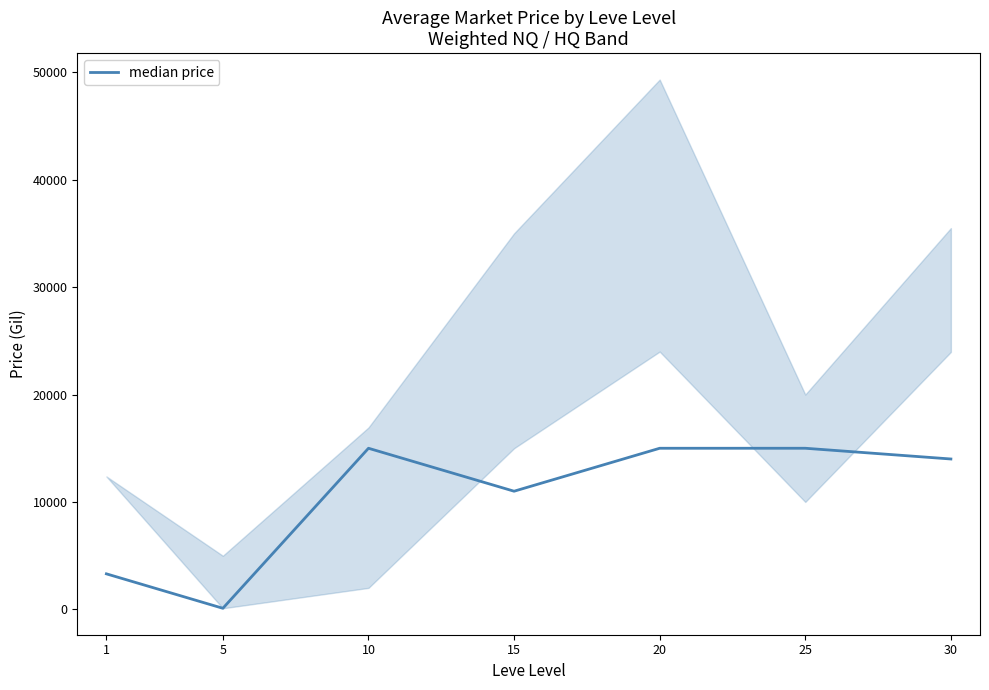

List the labels in order of value, largest first.

25, 10, 20, 30, 15, 1, 5